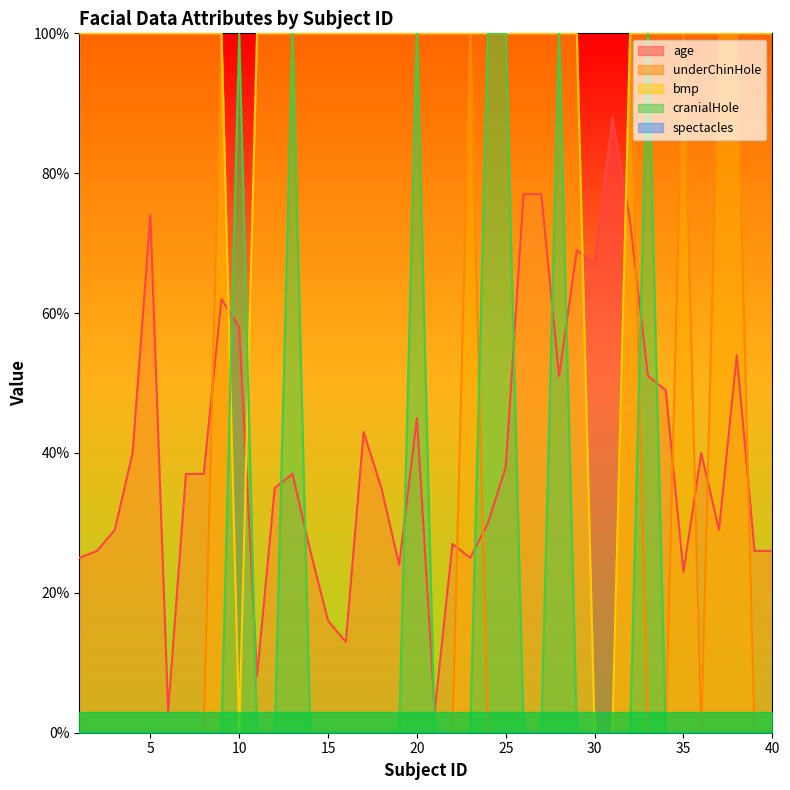

In cranialHole, how many points are higher than both neighbors (excluding endpoints)?

5